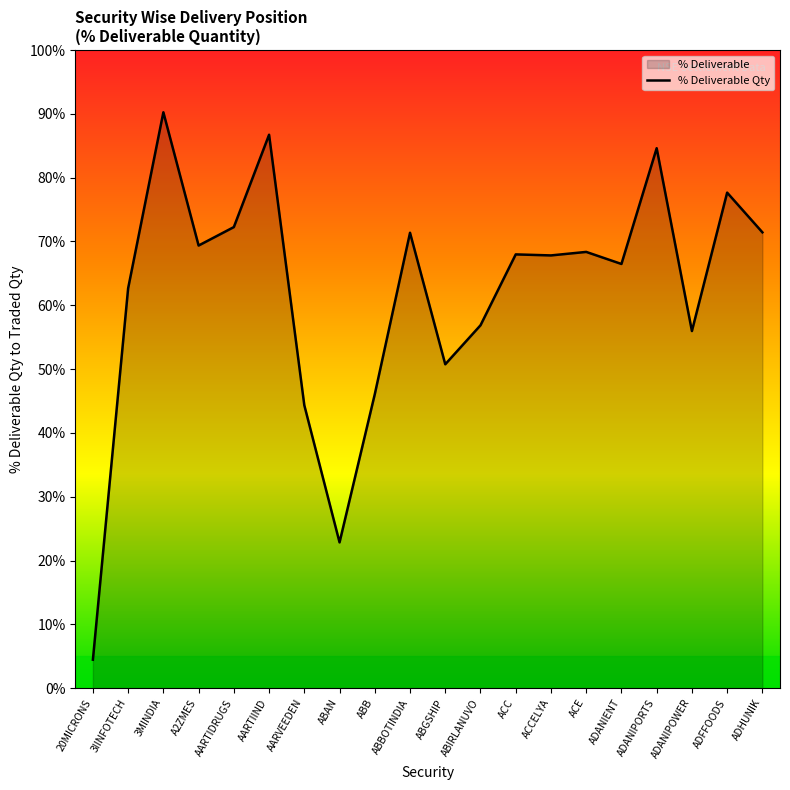

What is the change in value from ABGSHIP to ADANIPOWER?

+5.2